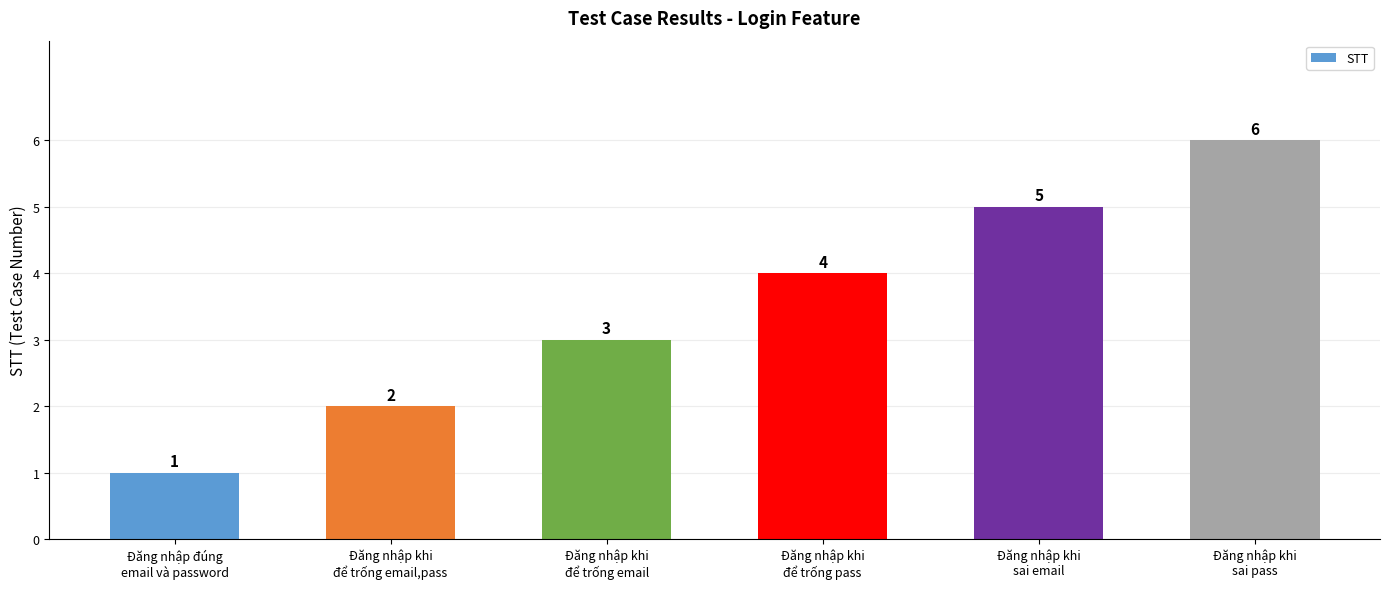

Reading left to right, list all the values displayed in this chart.

Đăng nhập đúng
email và password=1	Đăng nhập khi
để trống email,pass=2	Đăng nhập khi
để trống email=3	Đăng nhập khi
để trống pass=4	Đăng nhập khi
sai email=5	Đăng nhập khi
sai pass=6